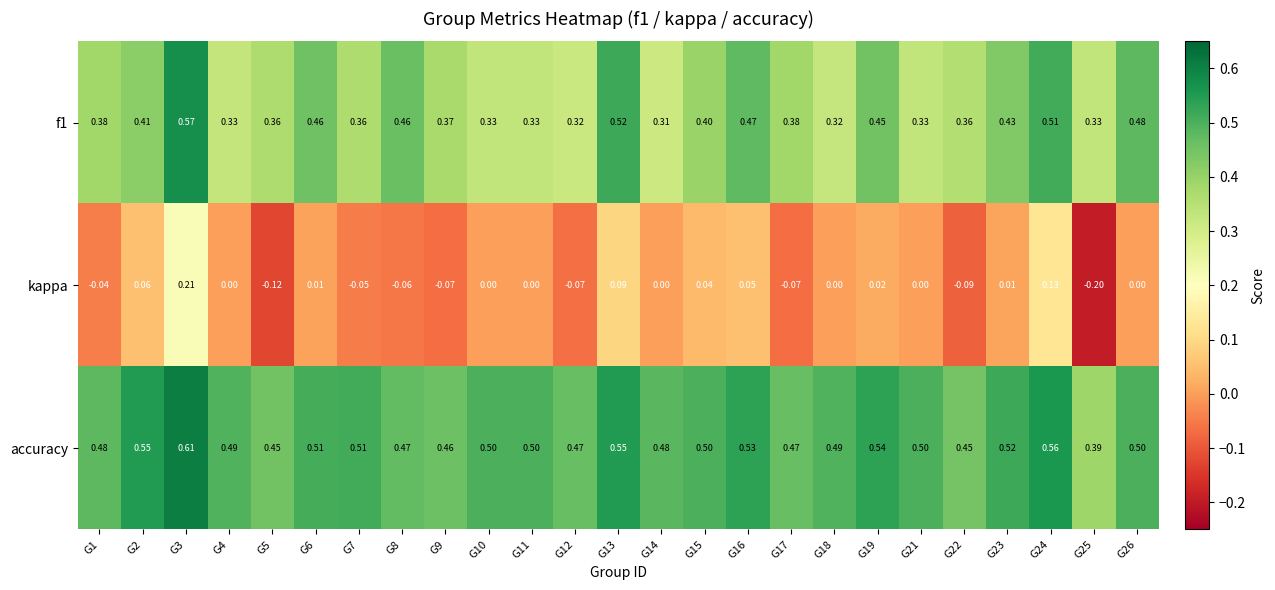

Which series has the largest total across all categories?

accuracy